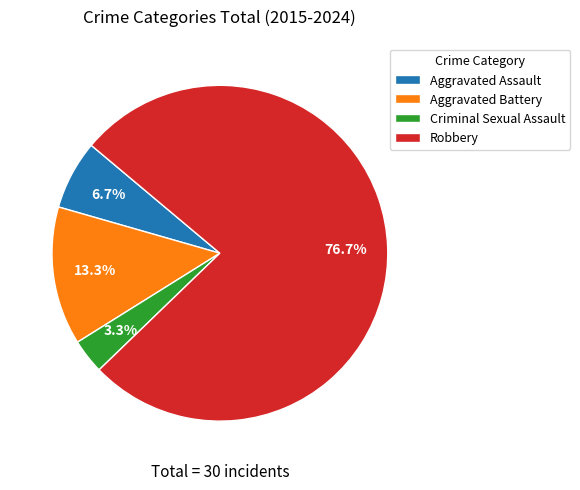

Rank the categories by value from lowest to highest.

Criminal Sexual Assault, Aggravated Assault, Aggravated Battery, Robbery